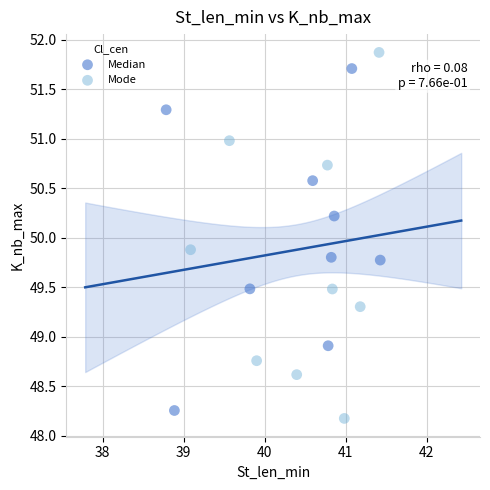

Which series contains the lowest Y value?

Mode